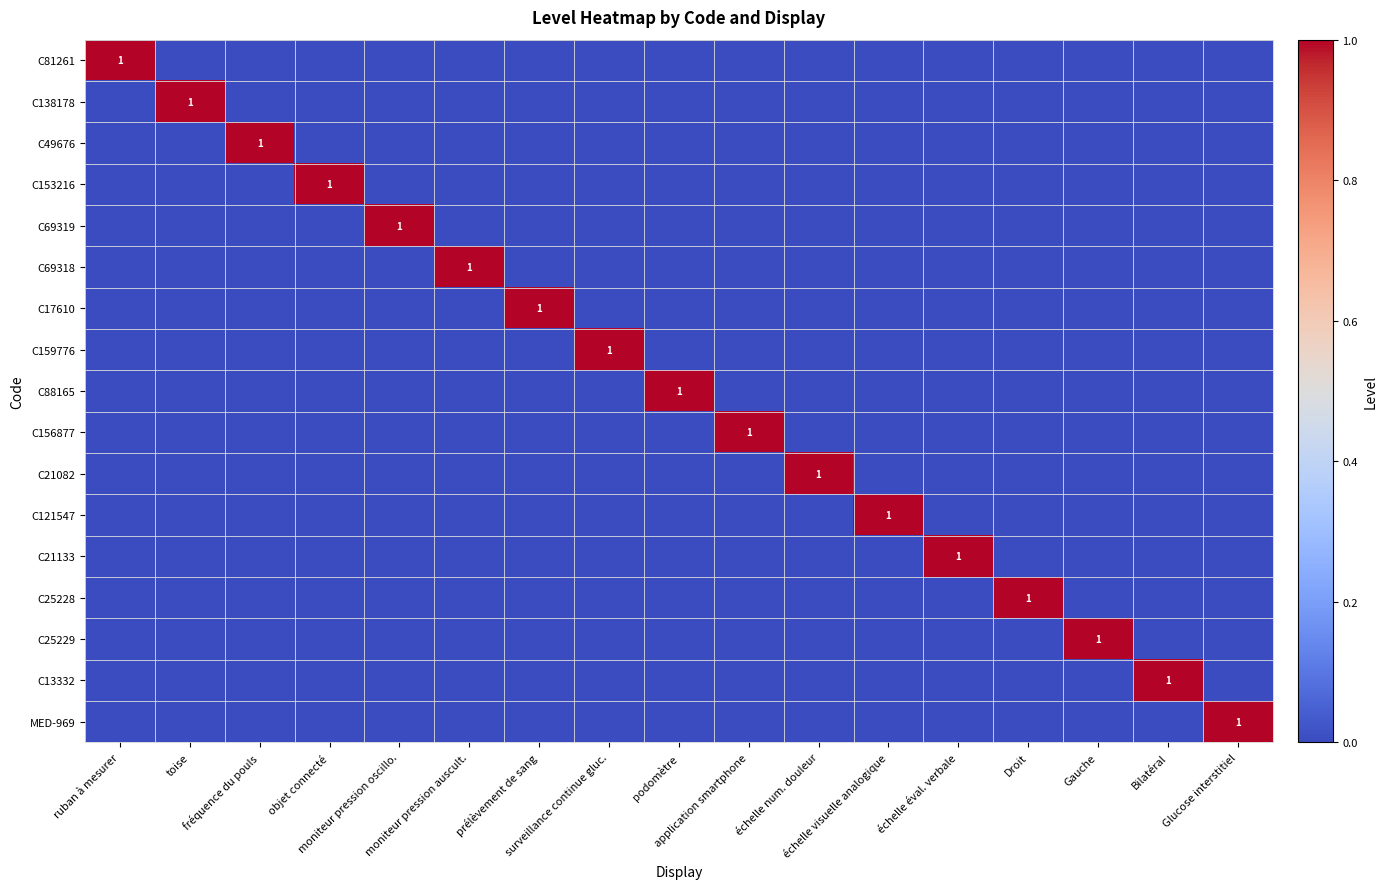

At which category is the sum across all series the highest?

ruban à mesurer